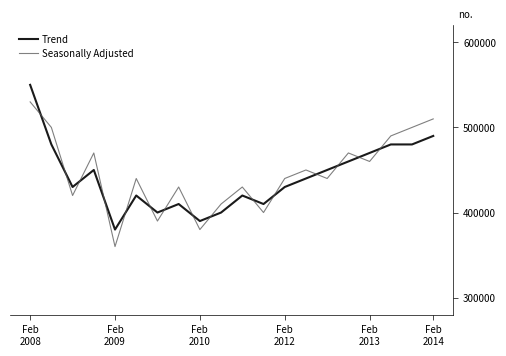

Does the chart display data point markers on the line(s)?

No